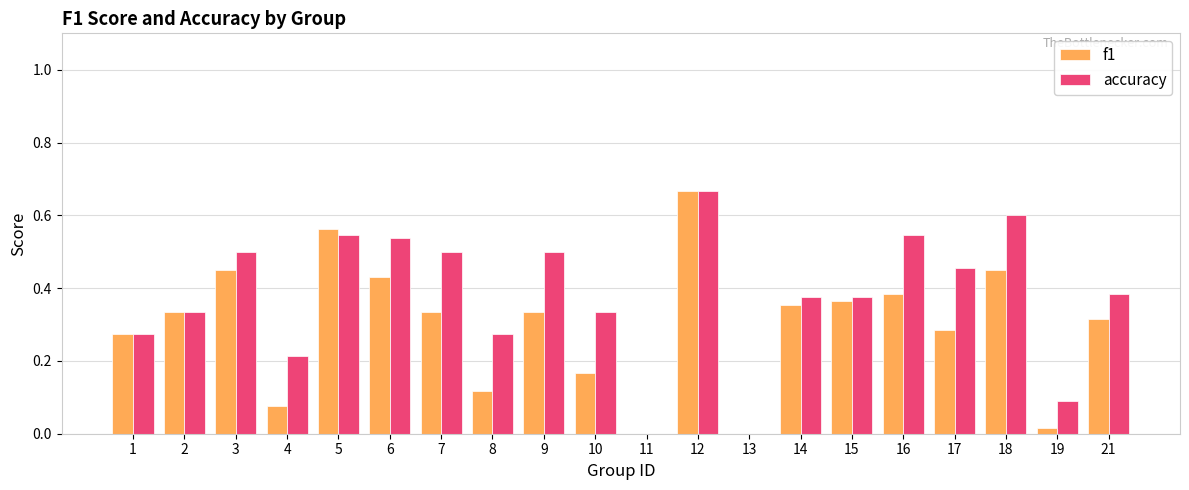

Between 17 and 18, which series saw the biggest shift?

f1